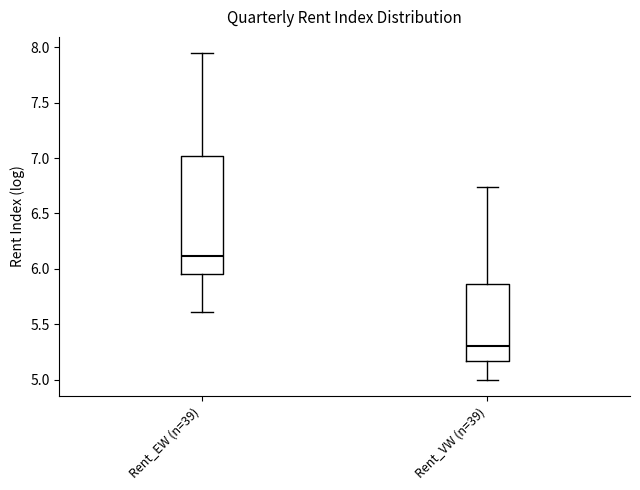

Where is the upper edge of the box for Rent_VW (n=39) on the y-axis? The values are not printed on the chart, so give them approximately, as read against the axis.

5.85